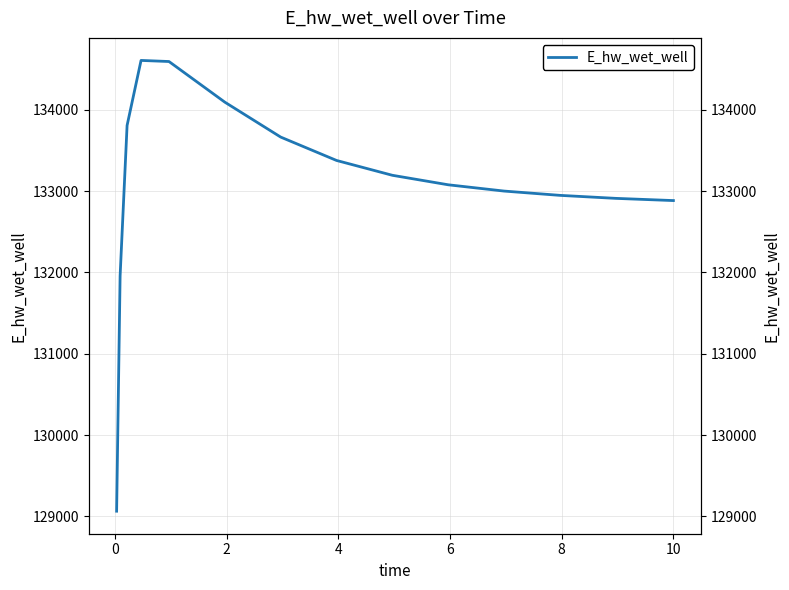

The chart shows a value of 233609.6 at 2. True or false?

False